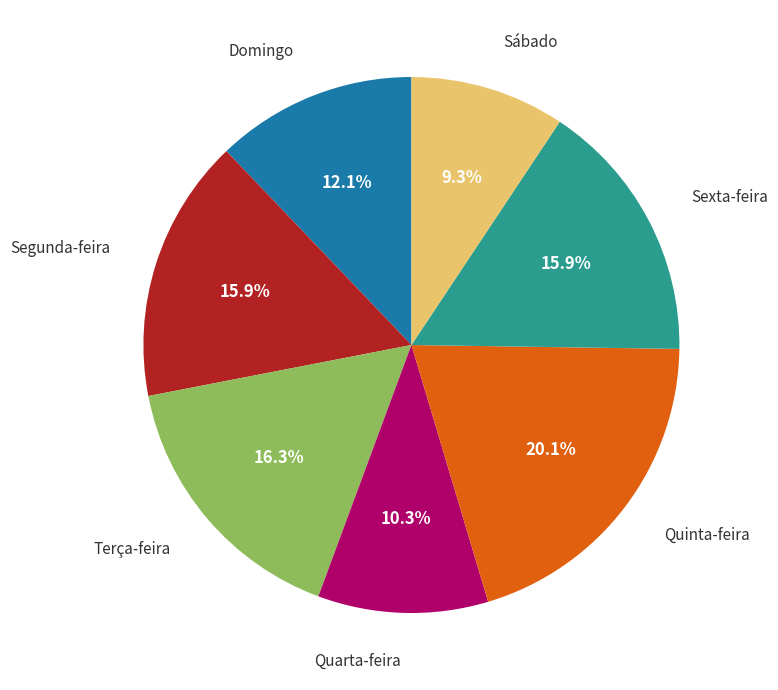

Is there a majority slice in this chart?

No